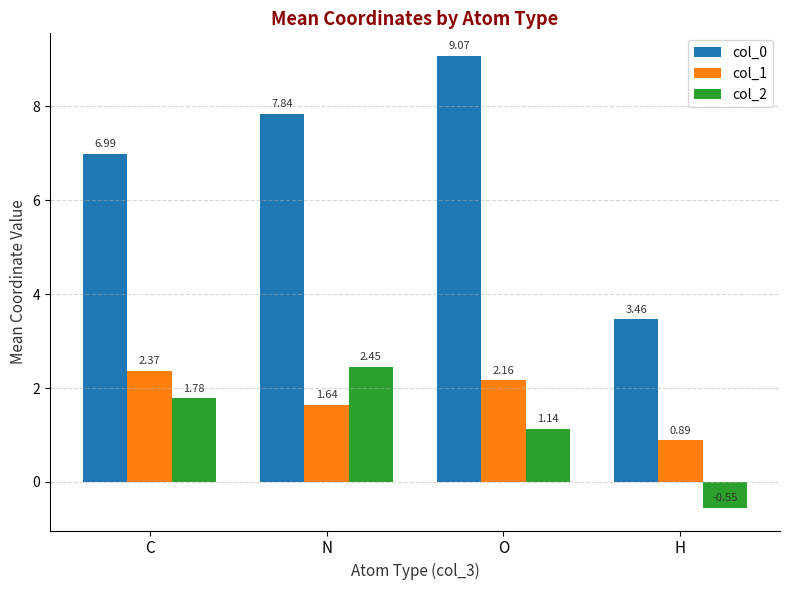

What is the difference between the second highest and second lowest values in the col_2 series?

0.6